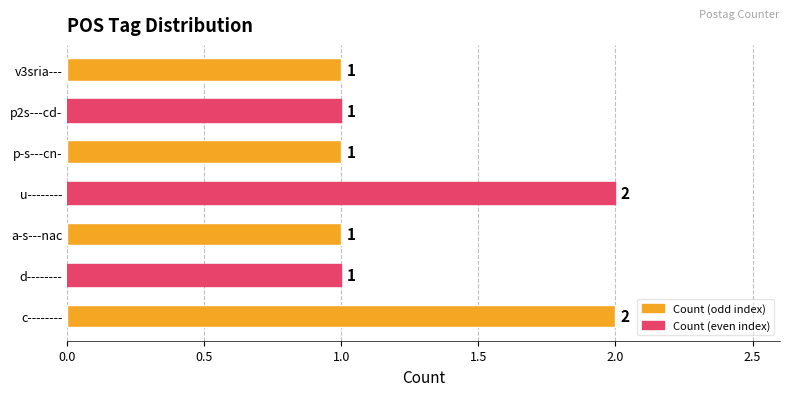

What is the ratio of the value at d-------- to the value at a-s---nac?

1.0